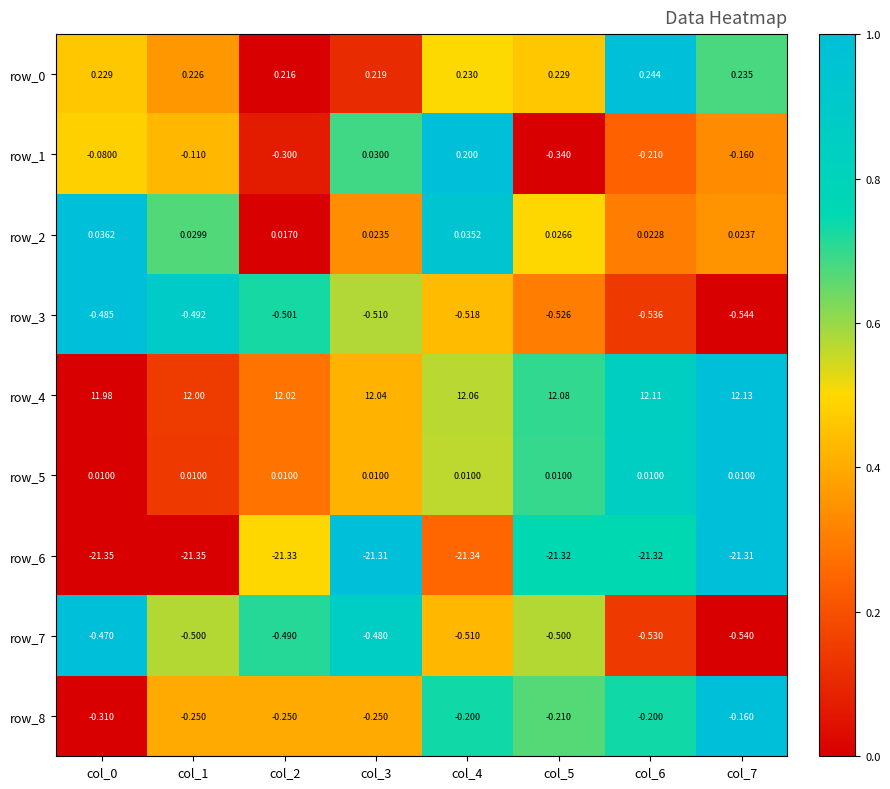

What is the spread (max minus min) of values at col_4?

33.4